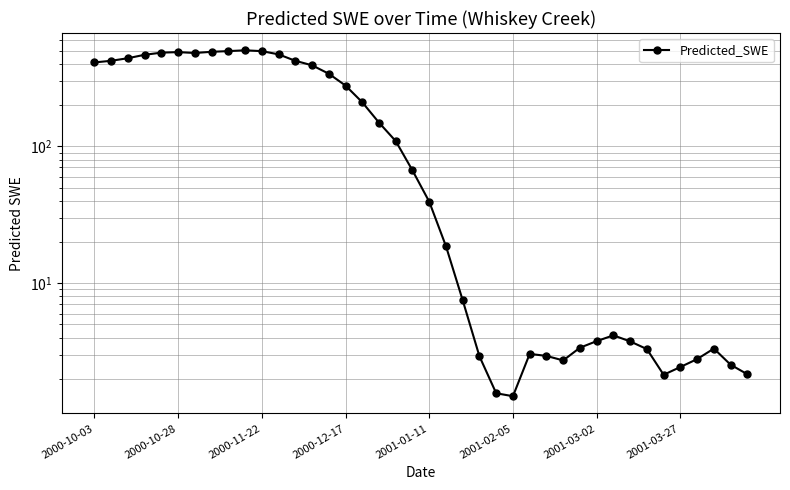

Reading right to left, what are all the values shown in this chart?

2.2	2.5	3.3	2.8	2.4	2.1	3.3	3.8	4.2	3.8	3.4	2.7	2.9	3.0	1.5	1.6	2.9	7.5	18.6	39.4	66.6	109.1	148.9	209.7	277.6	338.9	390.4	421.0	469.3	495.2	502.1	495.5	489.7	480.1	487.1	482.8	465.8	439.6	421.0	409.6